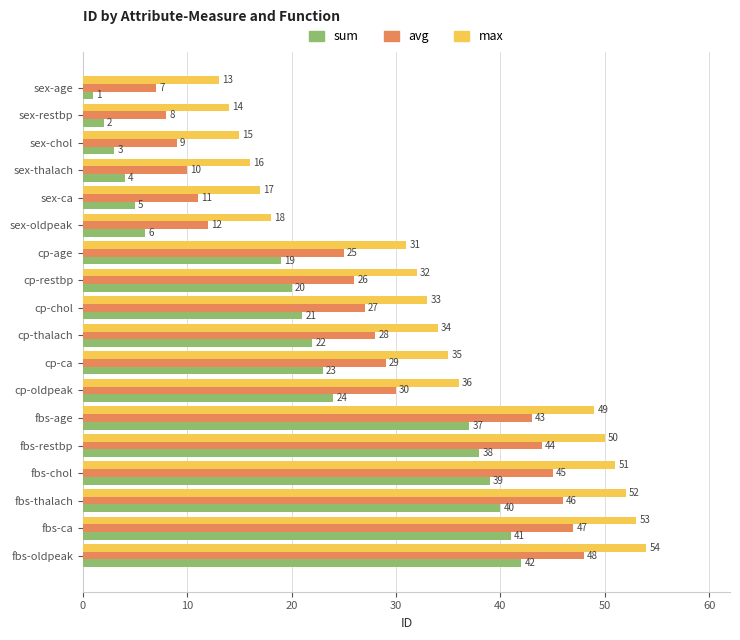

What is the average value of the avg series?

28